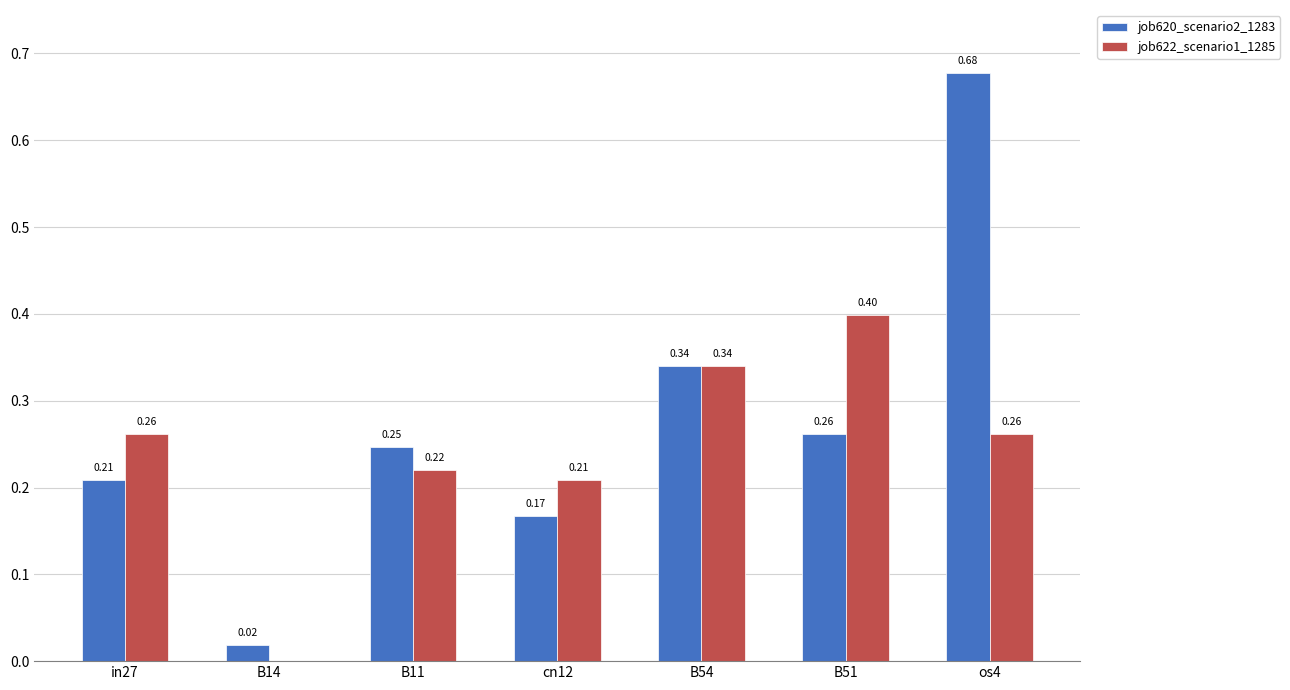

What is the total value across all series at cn12?

0.4